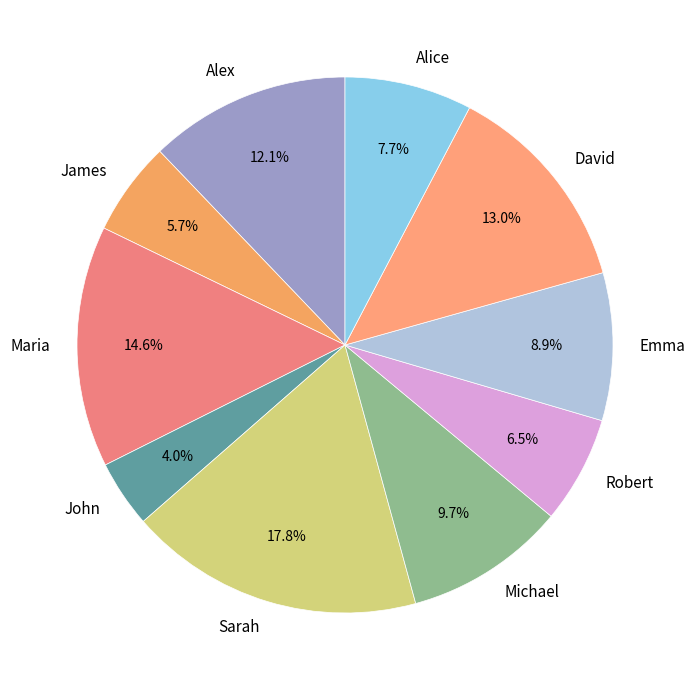

What is the largest slice in the pie chart?

Sarah